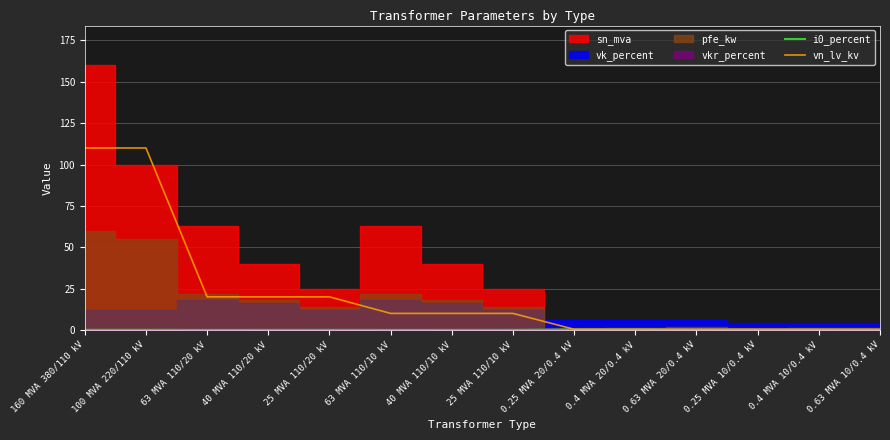

Where does the vn_lv_kv series first go above 10?

160 MVA 380/110 kV